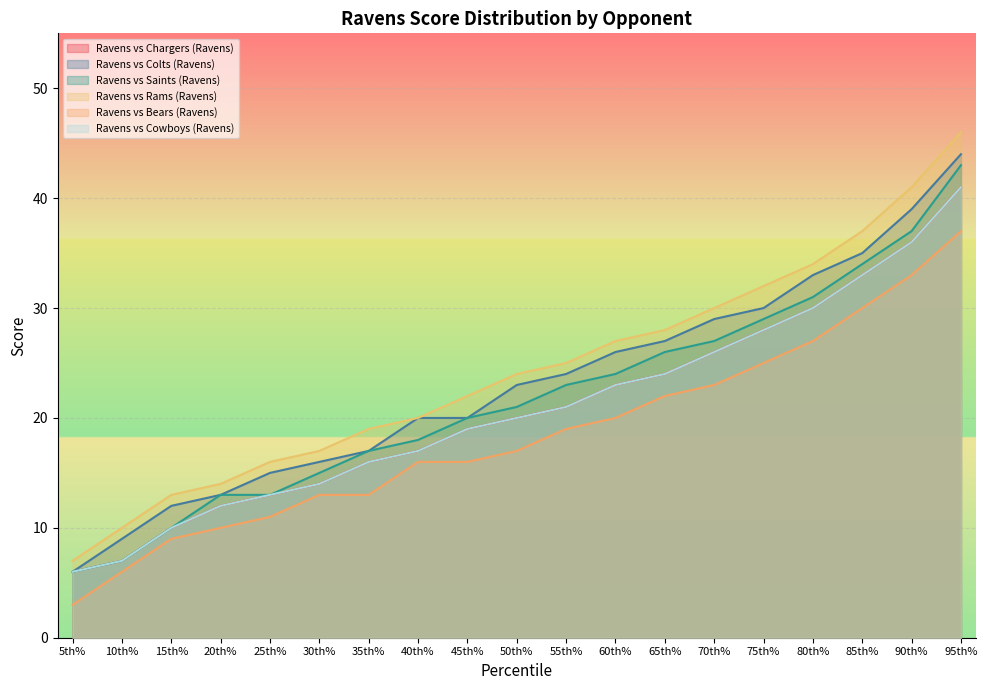

Does the chart display data point markers on the line(s)?

No